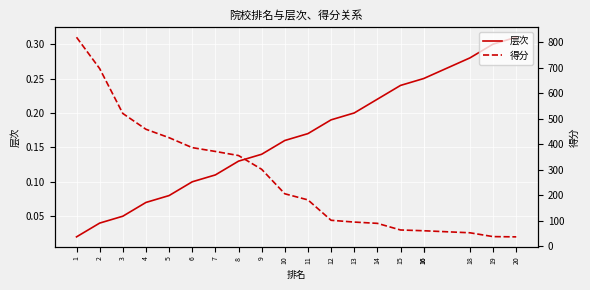

Does the chart display data point markers on the line(s)?

No